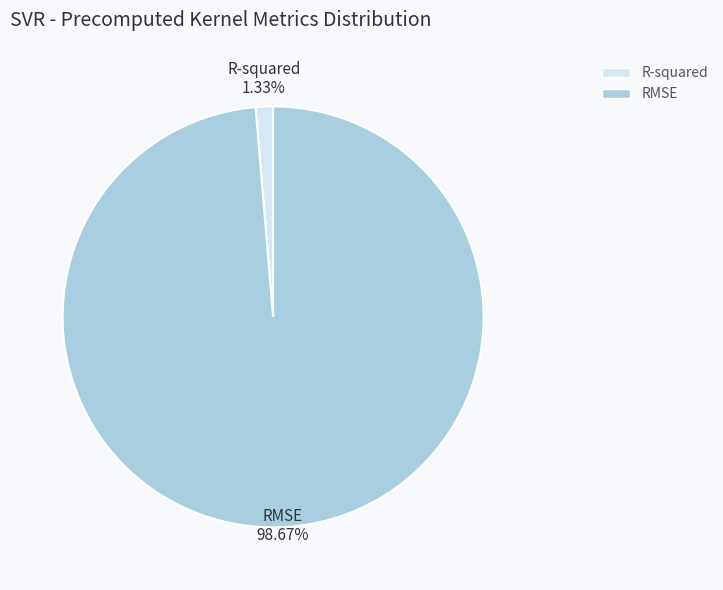

To the nearest percent, what is the combined percentage of R-squared and RMSE?

100%